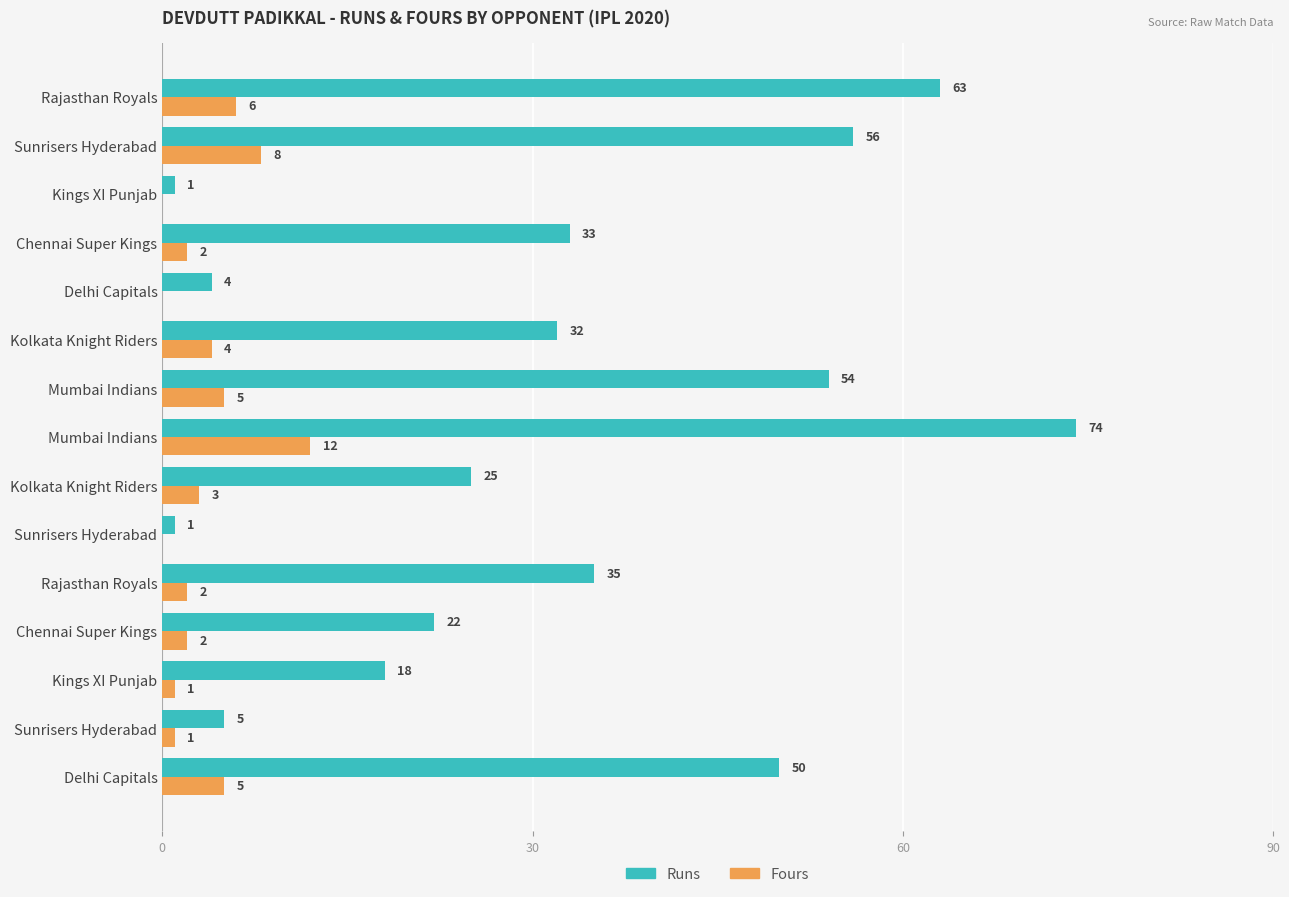

What are all the series names shown in the legend?

Runs, Fours